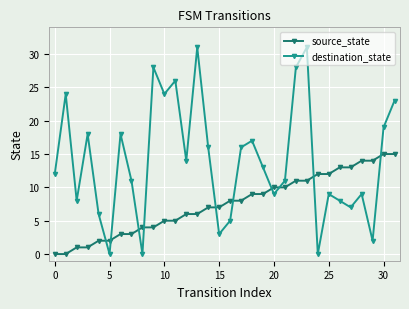

Reading left to right, list all the values displayed in this chart.

source_state: 0	0	1	1	2	2	3	3	4	4	5	5	6	6	7	7	8	8	9	9	10	10	11	11	12	12	13	13	14	14	15	15
destination_state: 12	24	8	18	6	0	18	11	0	28	24	26	14	31	16	3	5	16	17	13	9	11	28	31	0	9	8	7	9	2	19	23